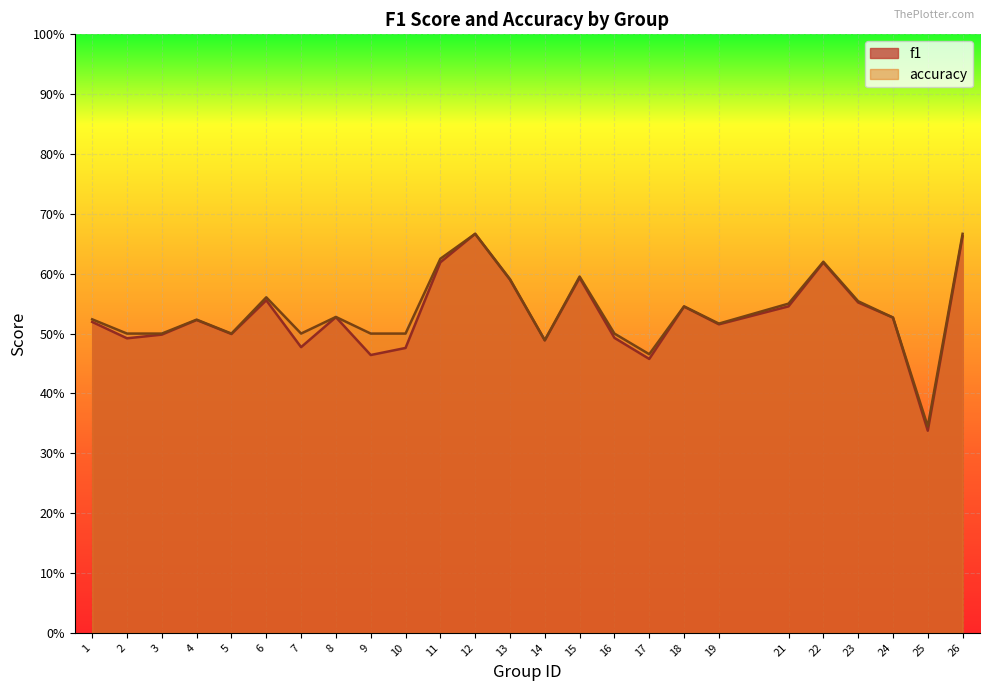

Which label corresponds to the smallest value in the chart?

25